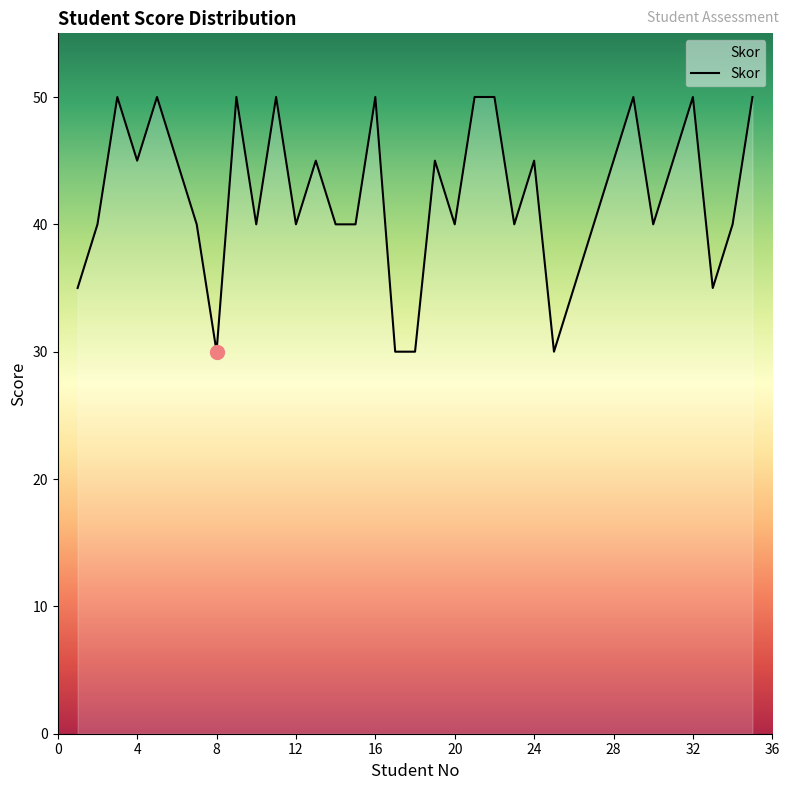

What is the maximum value shown in the chart?

50